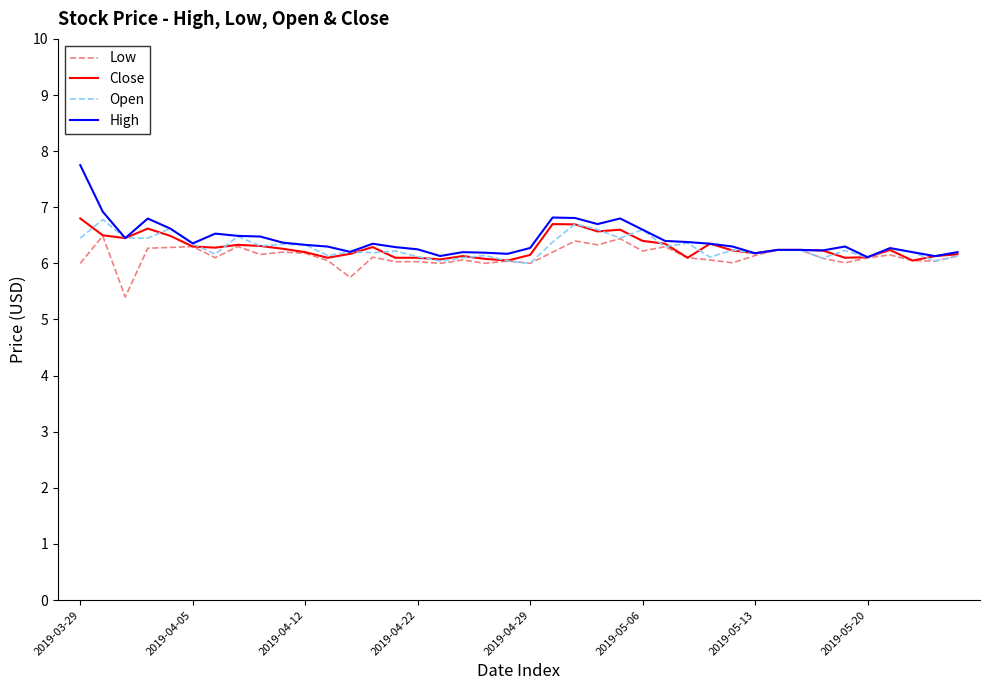

What is the highest value of the Low series?

6.5